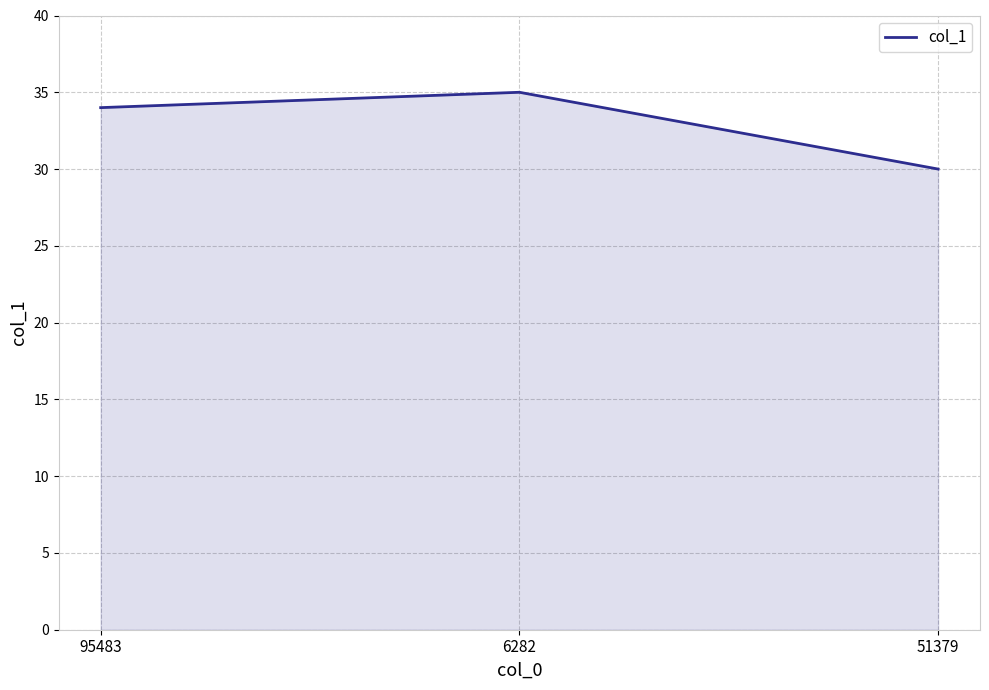

Reading right to left, transcribe all the data shown in this chart.

51379=30	6282=35	95483=34